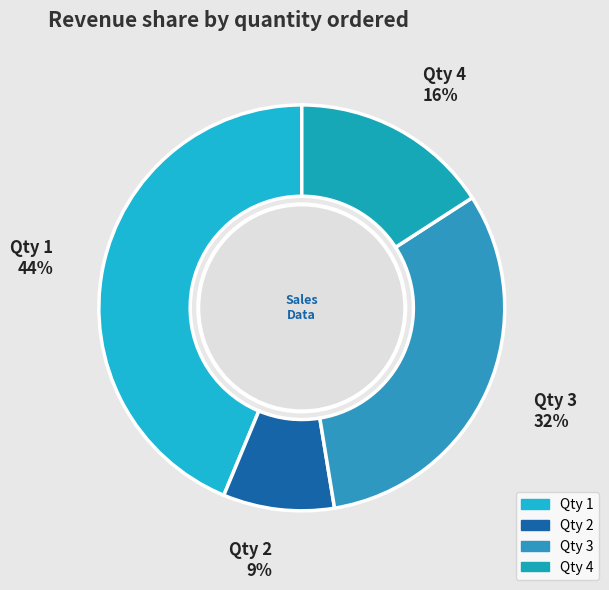

Between Qty 4 and Qty 1, which is larger?

Qty 1